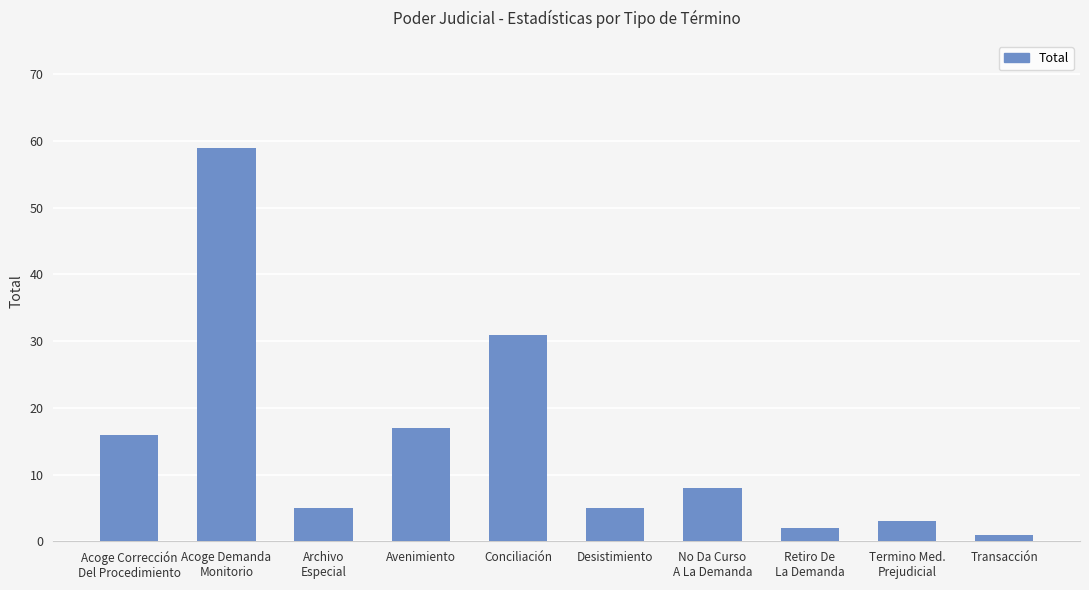

Is it true that the value at Acoge Demanda
Monitorio is 101?

False